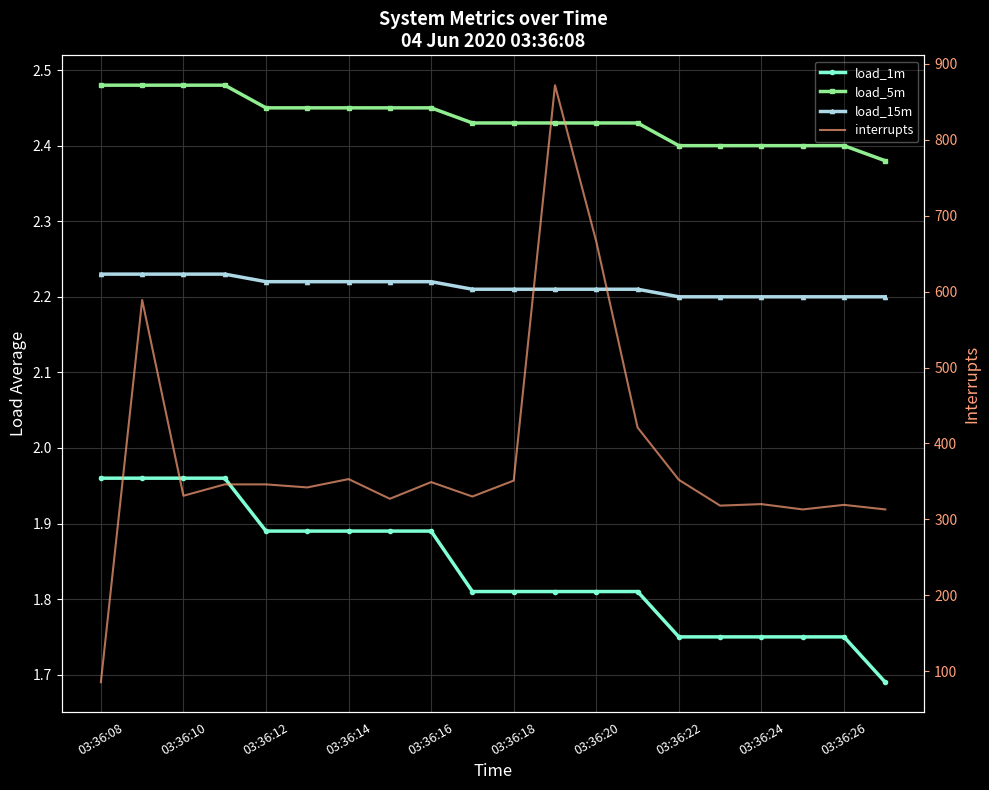

What are all the series names shown in the legend?

load_1m, load_5m, load_15m, interrupts